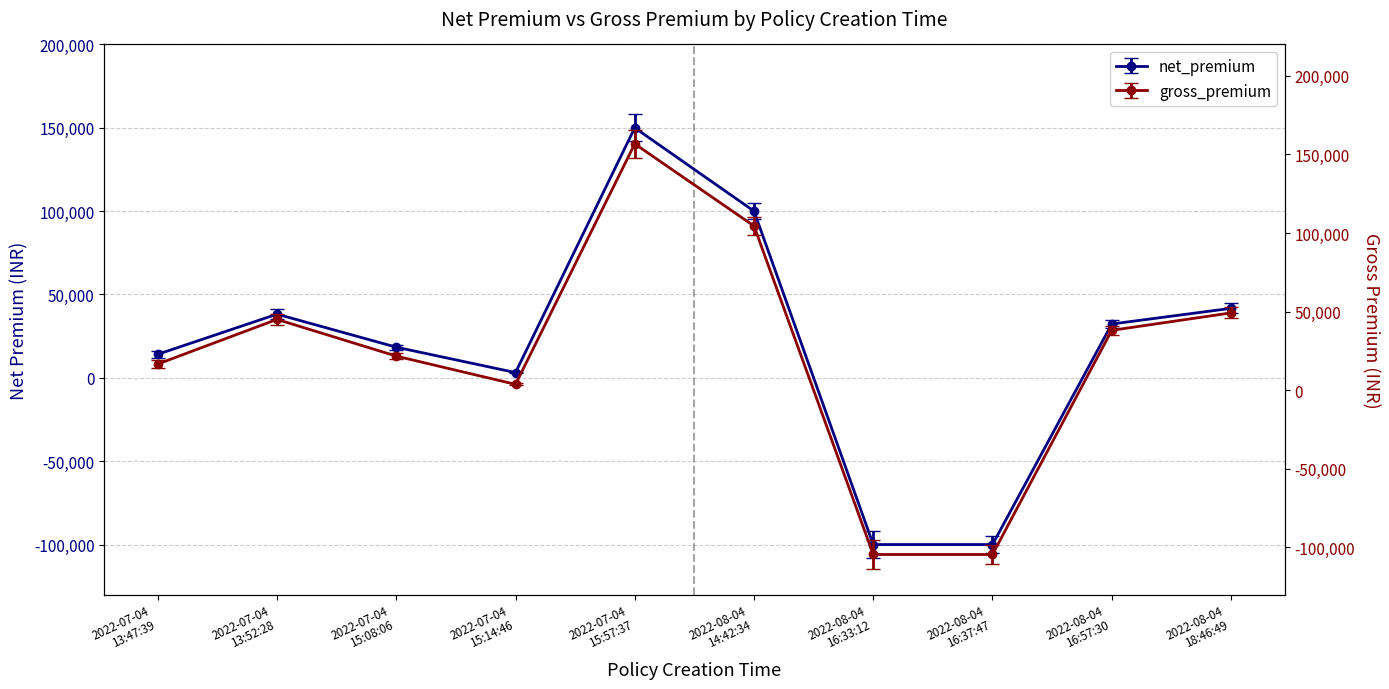

What is the smallest value displayed?

-104500